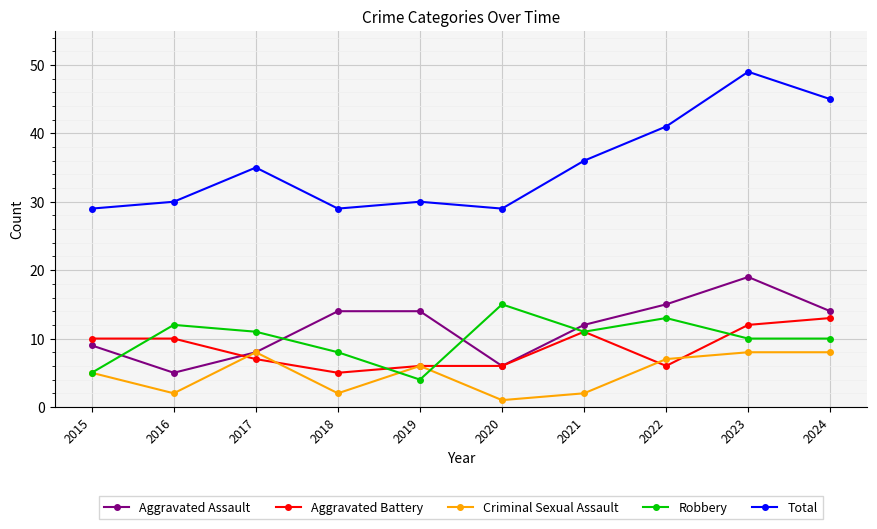

What is the difference between the maximum and minimum values in the Criminal Sexual Assault series?

7